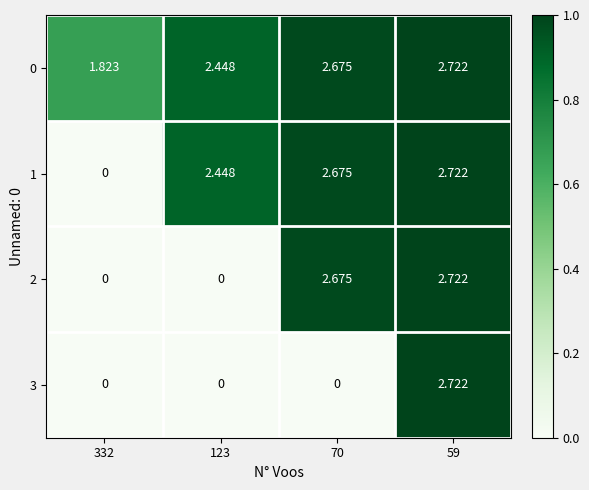

Is the value of 1 at 70 greater than the value of 3 at 59?

No